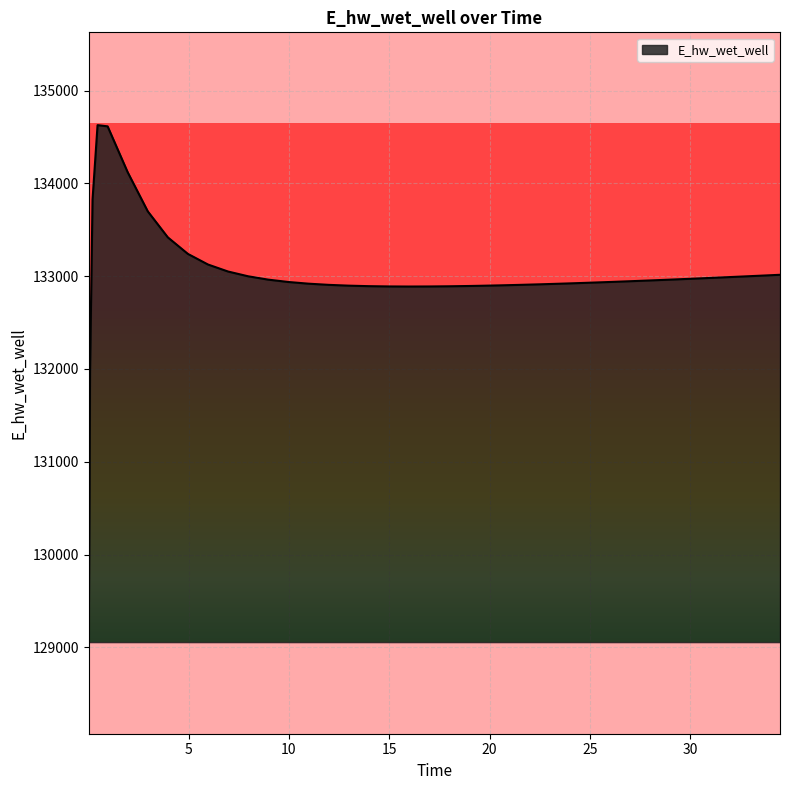

What is the difference between the maximum and minimum values?

5557.0